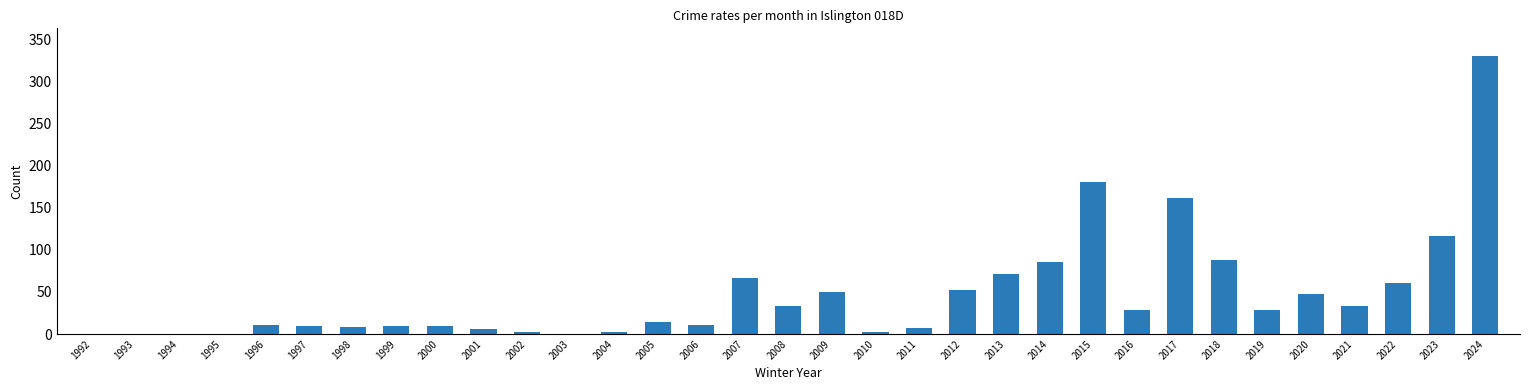

Read the value at 2006.

11